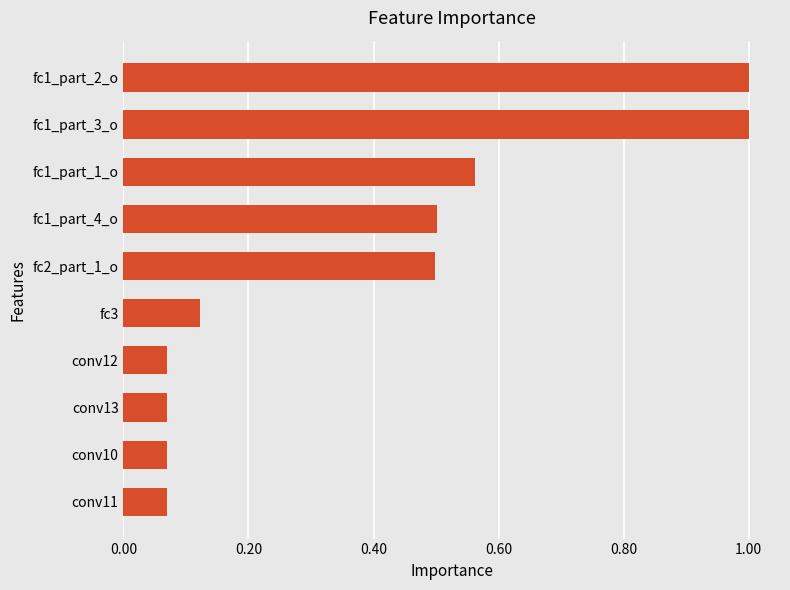

Between fc2_part_1_o and conv13, which is larger?

fc2_part_1_o